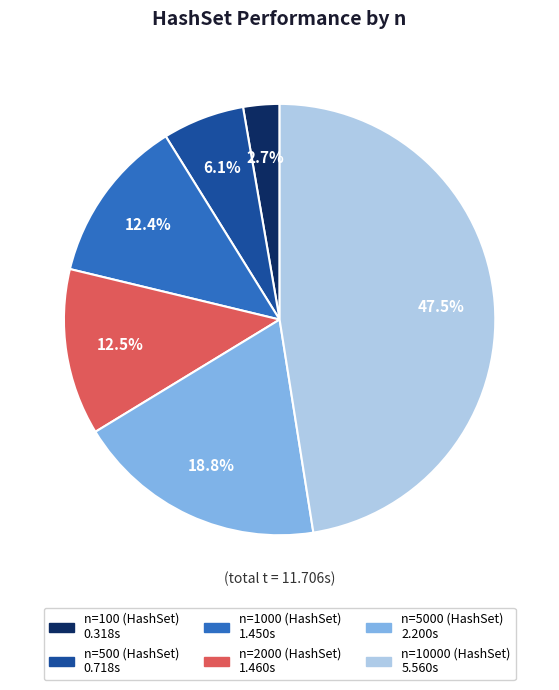

To the nearest percent, what is the average slice percentage?

17%